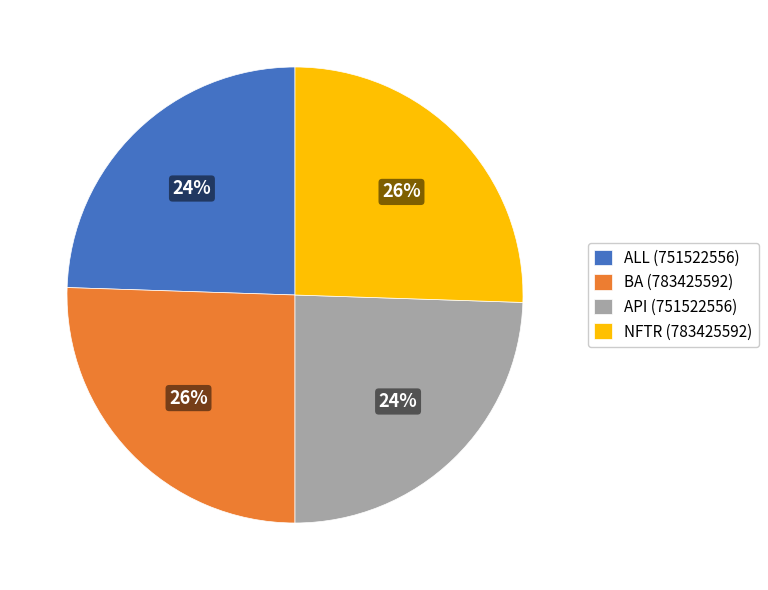

To the nearest percent, what is the average slice percentage?

25%